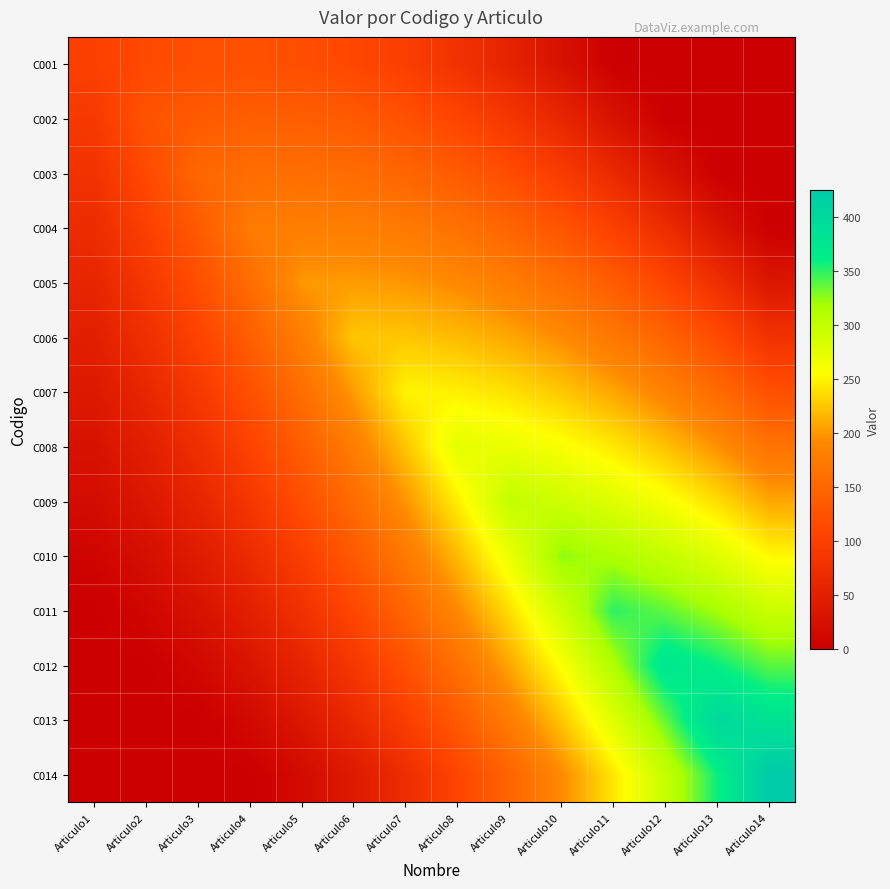

Reading left to right, list all the values displayed in this chart.

C001: Articulo1=100.0	Articulo2=112.2	Articulo3=119.4	Articulo4=121.4	Articulo5=118.4	Articulo6=110.2	Articulo7=96.9	Articulo8=78.6	Articulo9=55.1	Articulo10=26.5	Articulo11=0.0	Articulo12=0.0	Articulo13=0.0	Articulo14=0.0
C002: Articulo1=89.8	Articulo2=125.0	Articulo3=134.7	Articulo4=139.3	Articulo5=138.8	Articulo6=133.2	Articulo7=122.4	Articulo8=106.6	Articulo9=85.7	Articulo10=59.7	Articulo11=28.6	Articulo12=0.0	Articulo13=0.0	Articulo14=0.0
C003: Articulo1=79.6	Articulo2=112.2	Articulo3=150.0	Articulo4=157.1	Articulo5=159.2	Articulo6=156.1	Articulo7=148.0	Articulo8=134.7	Articulo9=116.3	Articulo10=92.9	Articulo11=64.3	Articulo12=30.6	Articulo13=0.0	Articulo14=0.0
C004: Articulo1=69.4	Articulo2=99.5	Articulo3=134.7	Articulo4=175.0	Articulo5=179.6	Articulo6=179.1	Articulo7=173.5	Articulo8=162.8	Articulo9=146.9	Articulo10=126.0	Articulo11=100.0	Articulo12=68.9	Articulo13=32.7	Articulo14=0.0
C005: Articulo1=59.2	Articulo2=86.7	Articulo3=119.4	Articulo4=157.1	Articulo5=200.0	Articulo6=202.0	Articulo7=199.0	Articulo8=190.8	Articulo9=177.6	Articulo10=159.2	Articulo11=135.7	Articulo12=107.1	Articulo13=73.5	Articulo14=34.7
C006: Articulo1=49.0	Articulo2=74.0	Articulo3=104.1	Articulo4=139.3	Articulo5=179.6	Articulo6=225.0	Articulo7=224.5	Articulo8=218.9	Articulo9=208.2	Articulo10=192.3	Articulo11=171.4	Articulo12=145.4	Articulo13=114.3	Articulo14=78.1
C007: Articulo1=38.8	Articulo2=61.2	Articulo3=88.8	Articulo4=121.4	Articulo5=159.2	Articulo6=202.0	Articulo7=250.0	Articulo8=246.9	Articulo9=238.8	Articulo10=225.5	Articulo11=207.1	Articulo12=183.7	Articulo13=155.1	Articulo14=121.4
C008: Articulo1=28.6	Articulo2=48.5	Articulo3=73.5	Articulo4=103.6	Articulo5=138.8	Articulo6=179.1	Articulo7=224.5	Articulo8=275.0	Articulo9=269.4	Articulo10=258.7	Articulo11=242.9	Articulo12=221.9	Articulo13=195.9	Articulo14=164.8
C009: Articulo1=18.4	Articulo2=35.7	Articulo3=58.2	Articulo4=85.7	Articulo5=118.4	Articulo6=156.1	Articulo7=199.0	Articulo8=246.9	Articulo9=300.0	Articulo10=291.8	Articulo11=278.6	Articulo12=260.2	Articulo13=236.7	Articulo14=208.2
C010: Articulo1=8.2	Articulo2=23.0	Articulo3=42.9	Articulo4=67.9	Articulo5=98.0	Articulo6=133.2	Articulo7=173.5	Articulo8=218.9	Articulo9=269.4	Articulo10=325.0	Articulo11=314.3	Articulo12=298.5	Articulo13=277.6	Articulo14=251.5
C011: Articulo1=0.0	Articulo2=10.2	Articulo3=27.6	Articulo4=50.0	Articulo5=77.6	Articulo6=110.2	Articulo7=148.0	Articulo8=190.8	Articulo9=238.8	Articulo10=291.8	Articulo11=350.0	Articulo12=336.7	Articulo13=318.4	Articulo14=294.9
C012: Articulo1=0.0	Articulo2=0.0	Articulo3=12.2	Articulo4=32.1	Articulo5=57.1	Articulo6=87.2	Articulo7=122.4	Articulo8=162.8	Articulo9=208.2	Articulo10=258.7	Articulo11=314.3	Articulo12=375.0	Articulo13=359.2	Articulo14=338.3
C013: Articulo1=0.0	Articulo2=0.0	Articulo3=0.0	Articulo4=14.3	Articulo5=36.7	Articulo6=64.3	Articulo7=96.9	Articulo8=134.7	Articulo9=177.6	Articulo10=225.5	Articulo11=278.6	Articulo12=336.7	Articulo13=400.0	Articulo14=381.6
C014: Articulo1=0.0	Articulo2=0.0	Articulo3=0.0	Articulo4=0.0	Articulo5=16.3	Articulo6=41.3	Articulo7=71.4	Articulo8=106.6	Articulo9=146.9	Articulo10=192.3	Articulo11=242.9	Articulo12=298.5	Articulo13=359.2	Articulo14=425.0